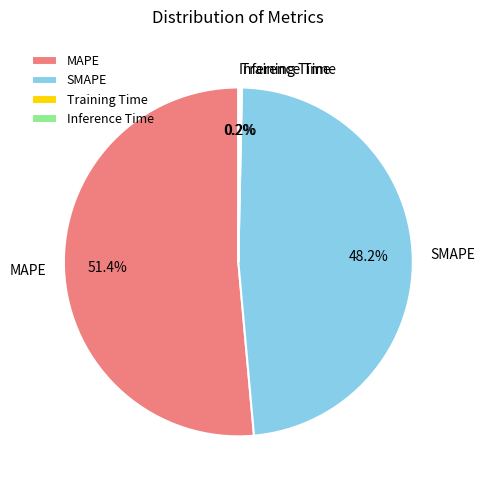

What is the ratio of the value at MAPE to the value at SMAPE?

1.1